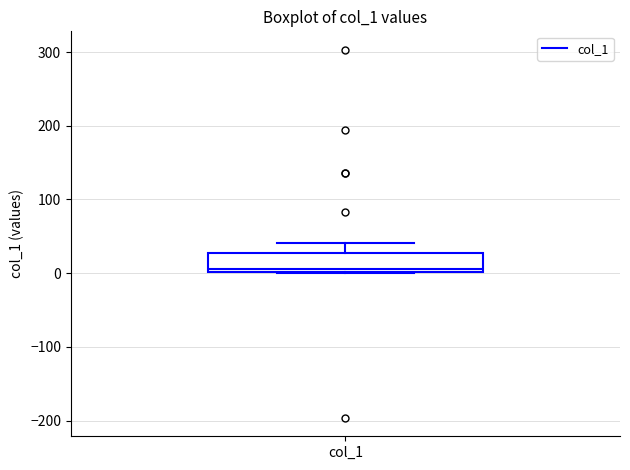

Transcribe this box plot: give where the median line is, the range the box spans, and where the two whiskers end, as read against the y-axis. The values are not printed on the chart, so give them approximately, as read against the axis.

median 10, box 0 to 30, whiskers 0 to 40